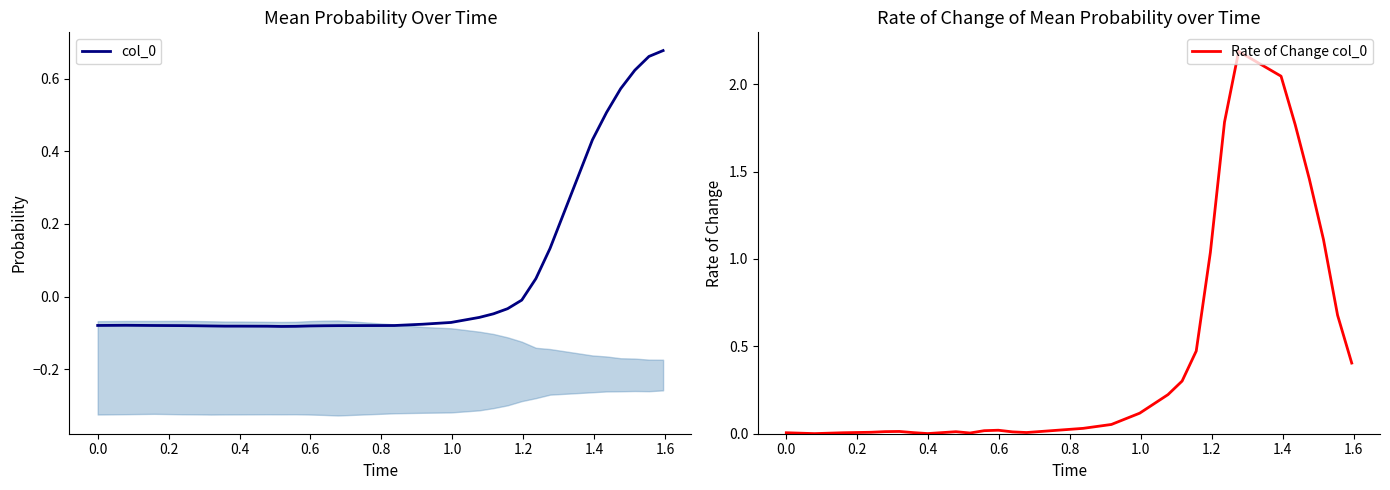

How many intersections are there between Rate of Change col_0 and col_0?

1